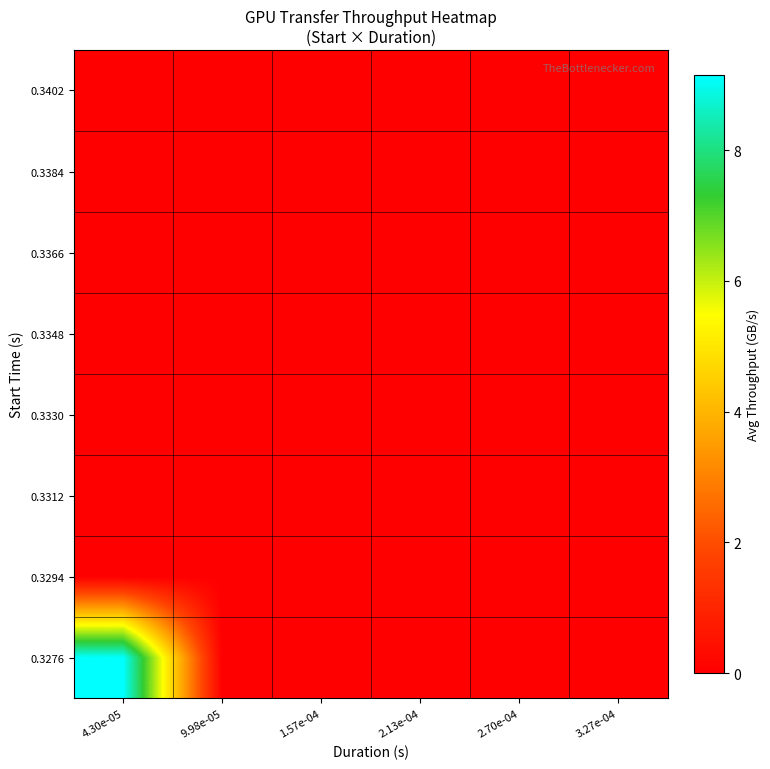

At which category is the sum across all series the highest?

4.30e-05